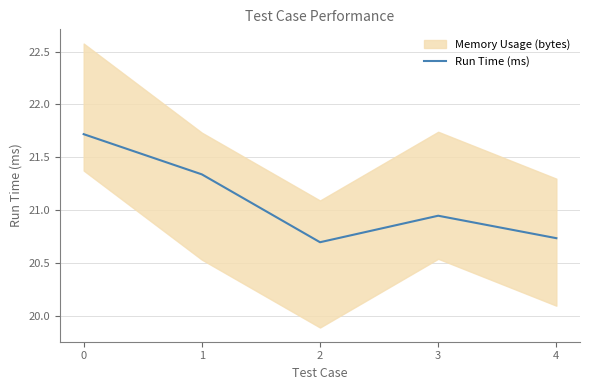

At which label is the value closest to 21?

3